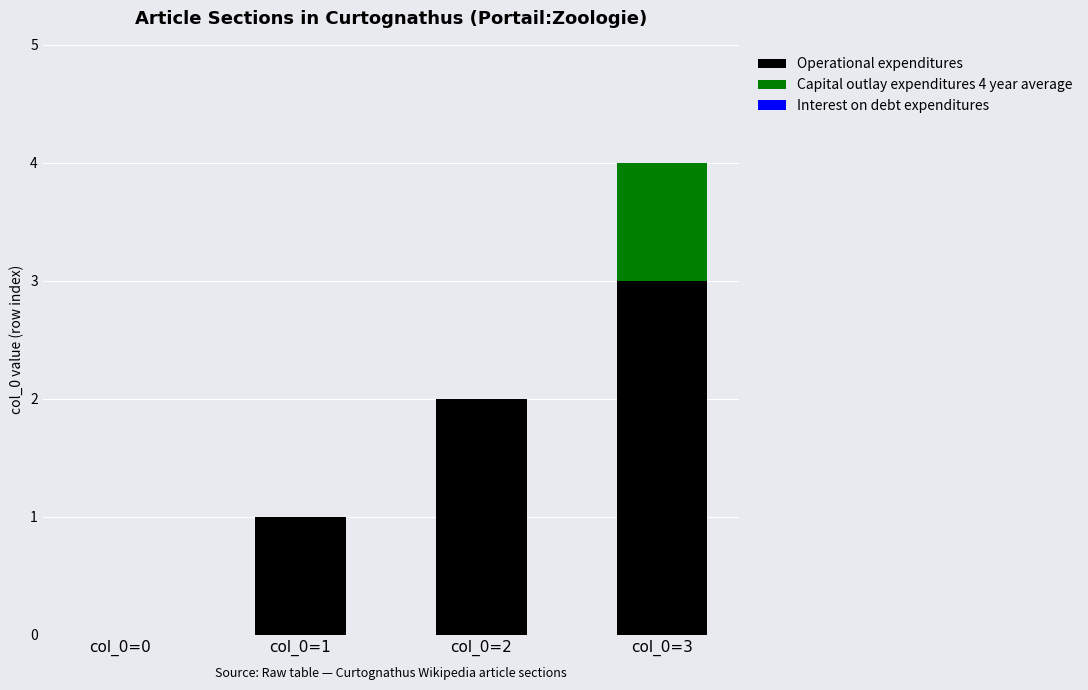

At which category is the sum across all series the highest?

col_0=3